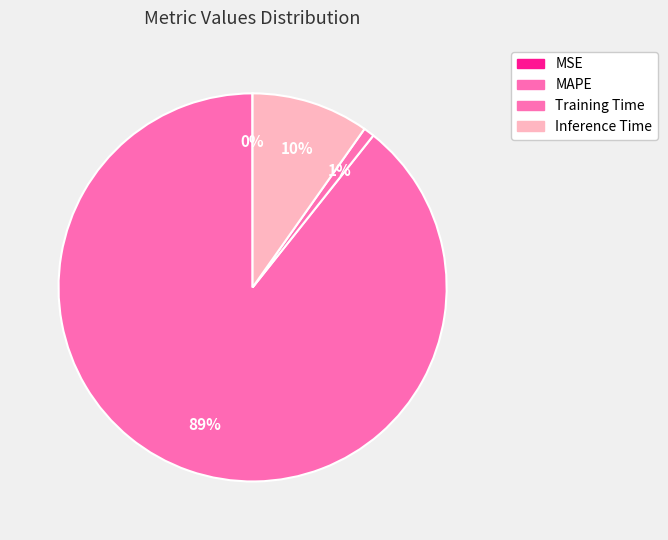

To the nearest percent, what is the difference between the largest and smallest slice percentages?

89%